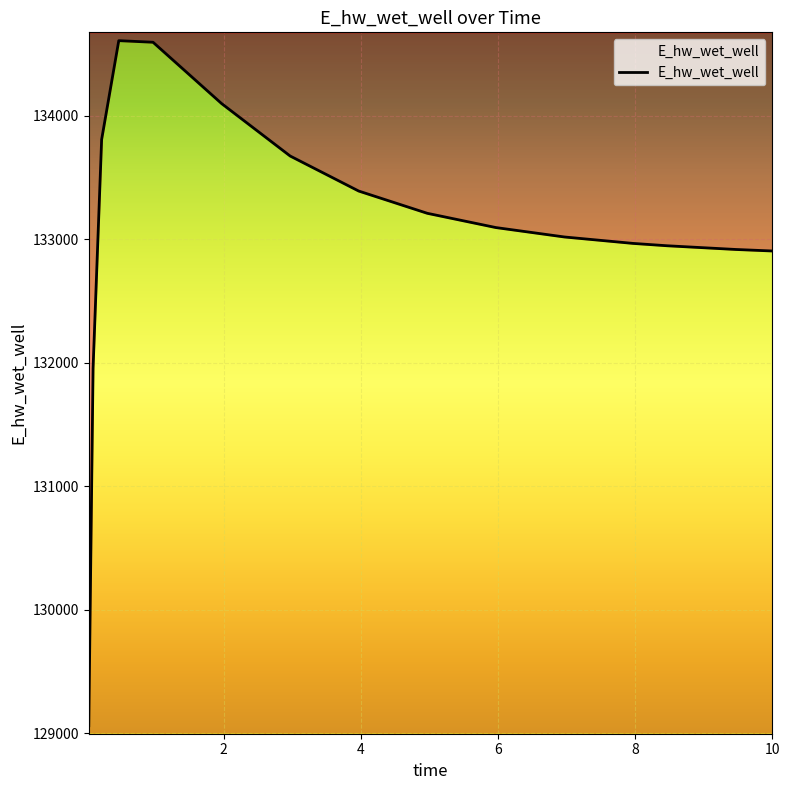

Read the value at 0.09375.

131955.4